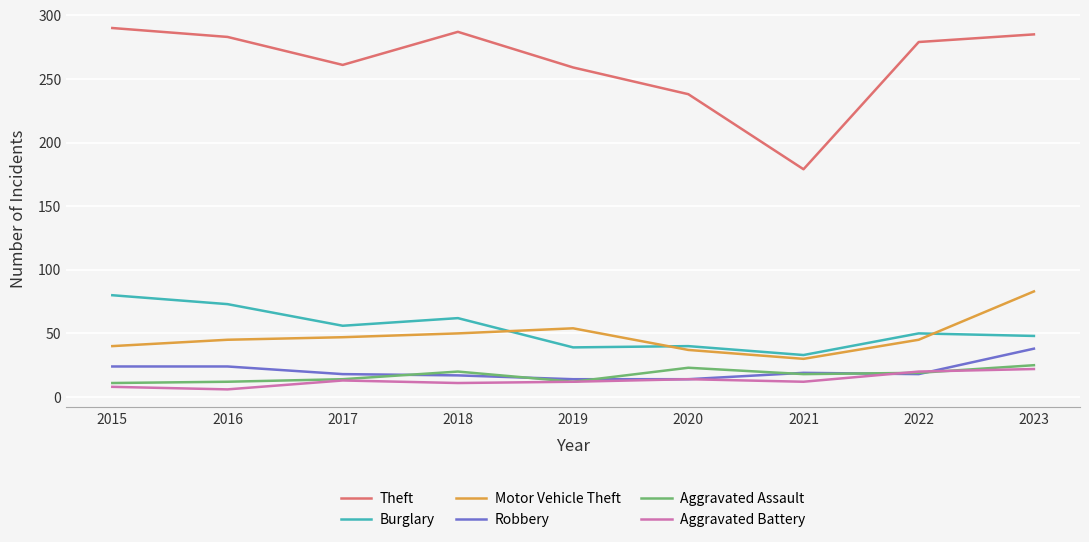

True or false: Theft and Motor Vehicle Theft cross at least once.

False